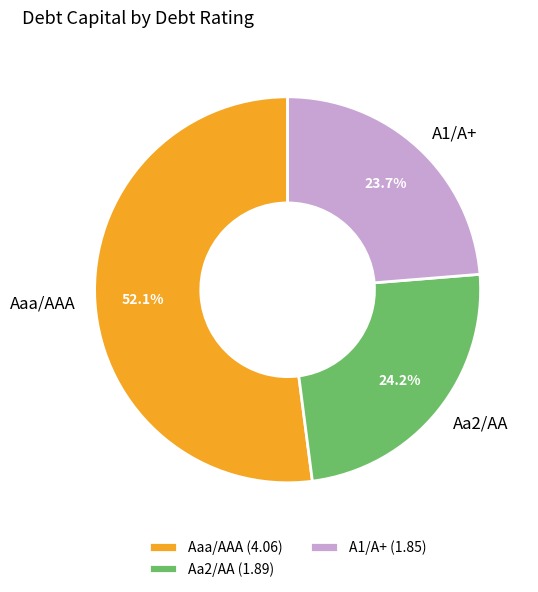

Between A1/A+ and Aaa/AAA, which is larger?

Aaa/AAA